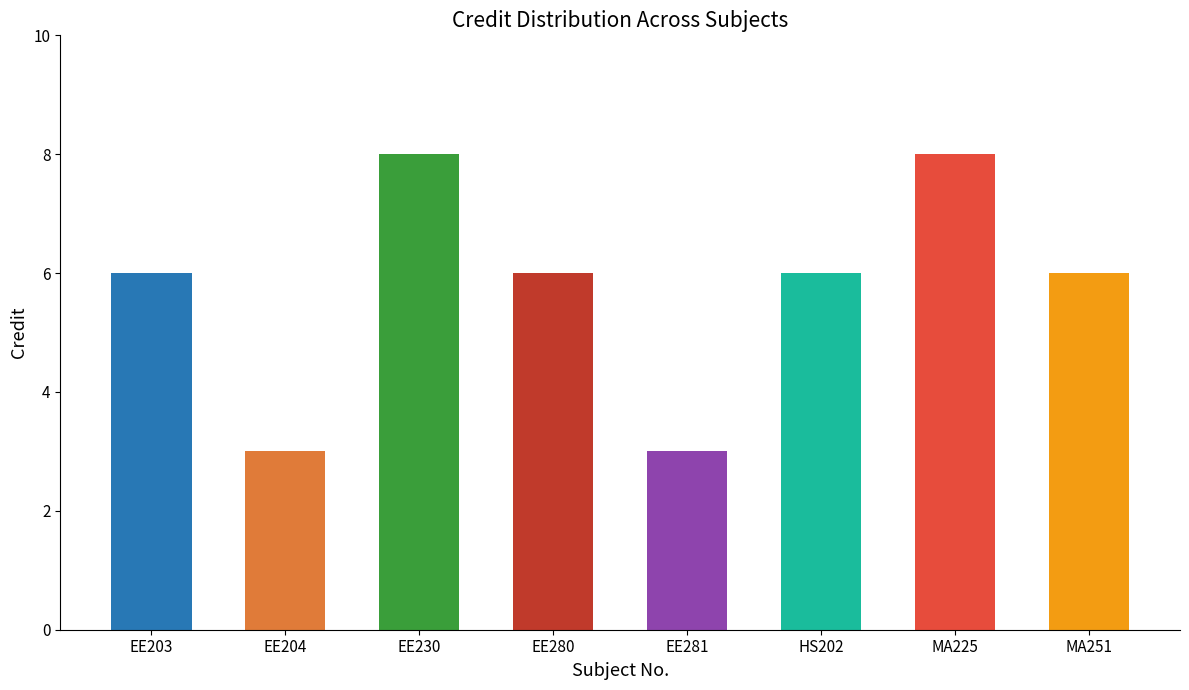

True or false: the data shows 6 at HS202.

True